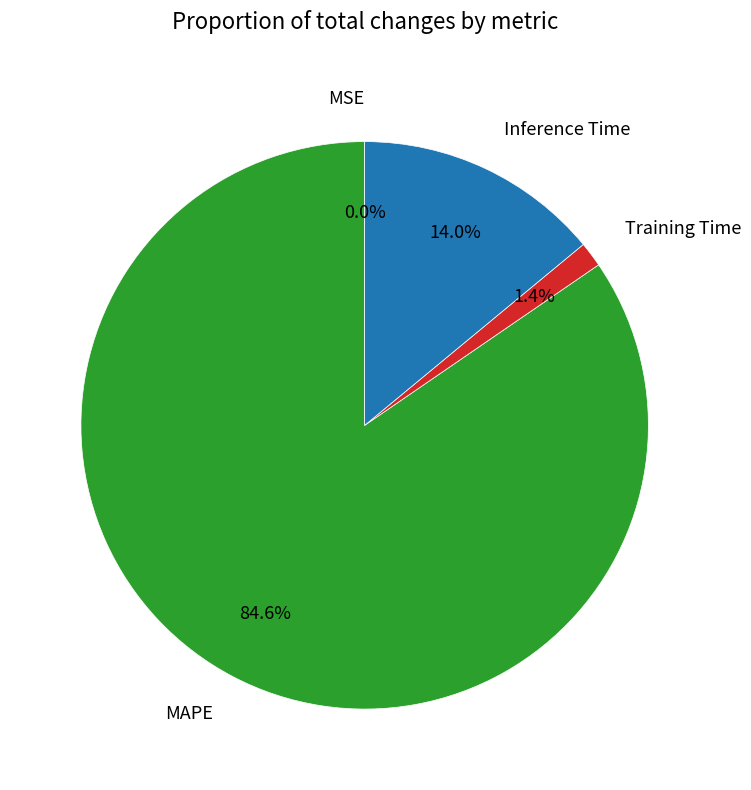

How much of the chart is everything except MAPE?

15.4%